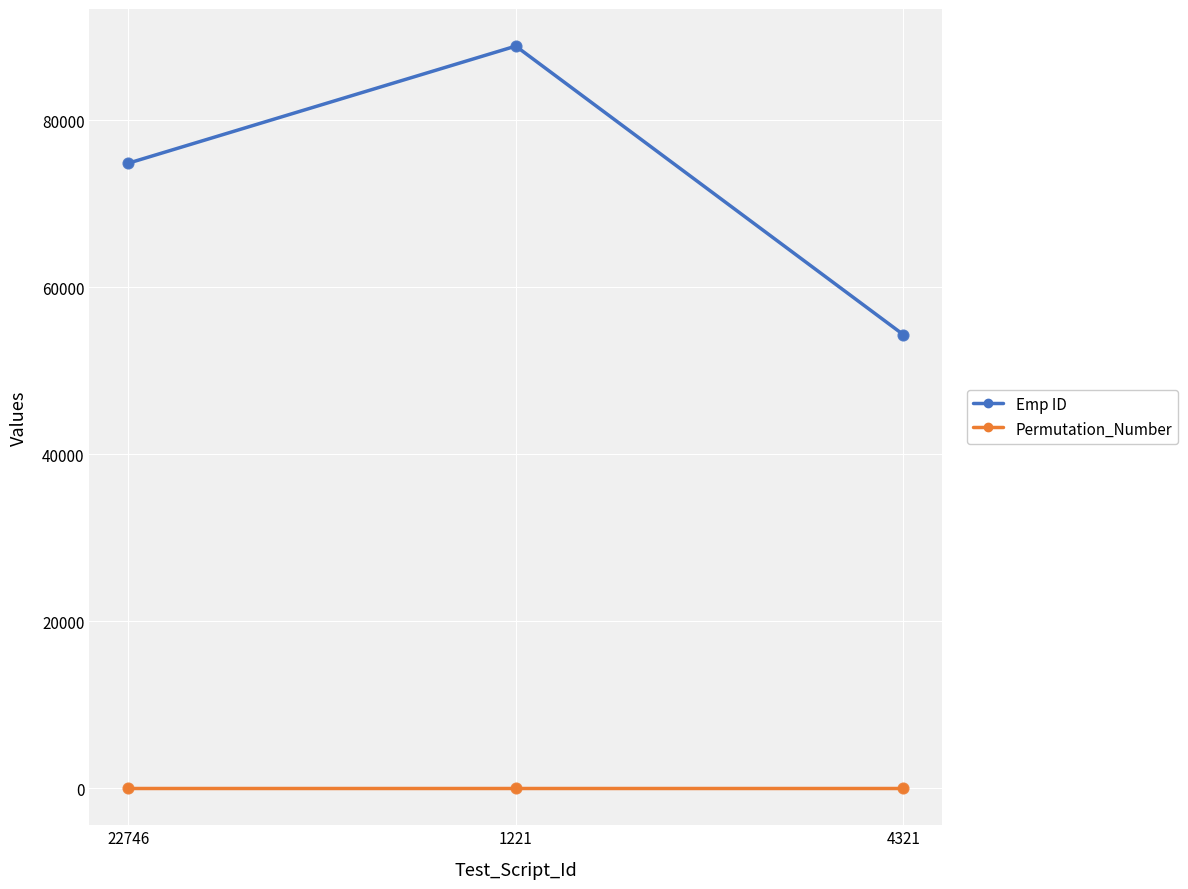

At how many categories does at least one series exceed 50127?

3